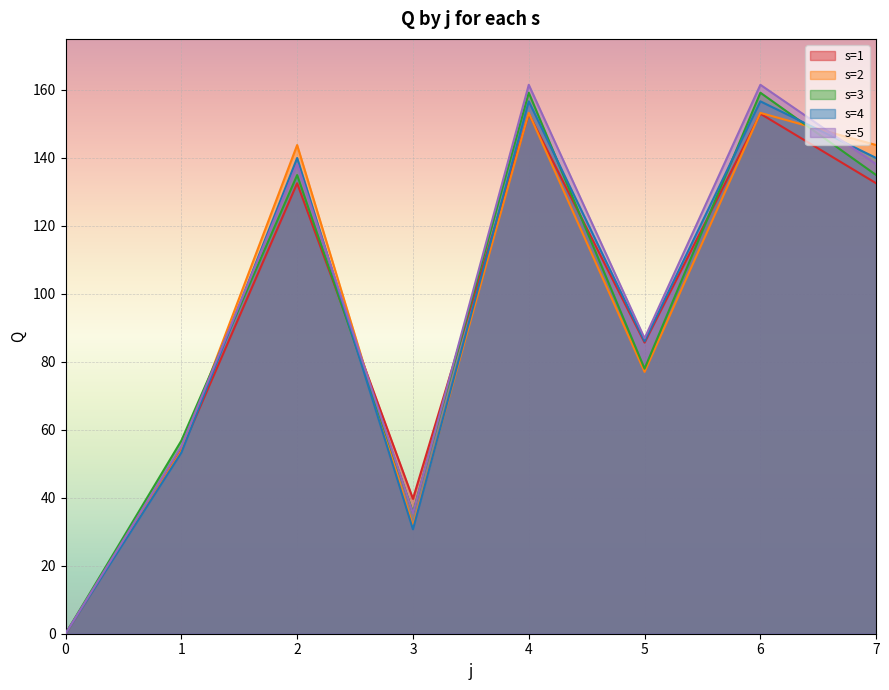

Which has a higher value, 0 or 6?

6